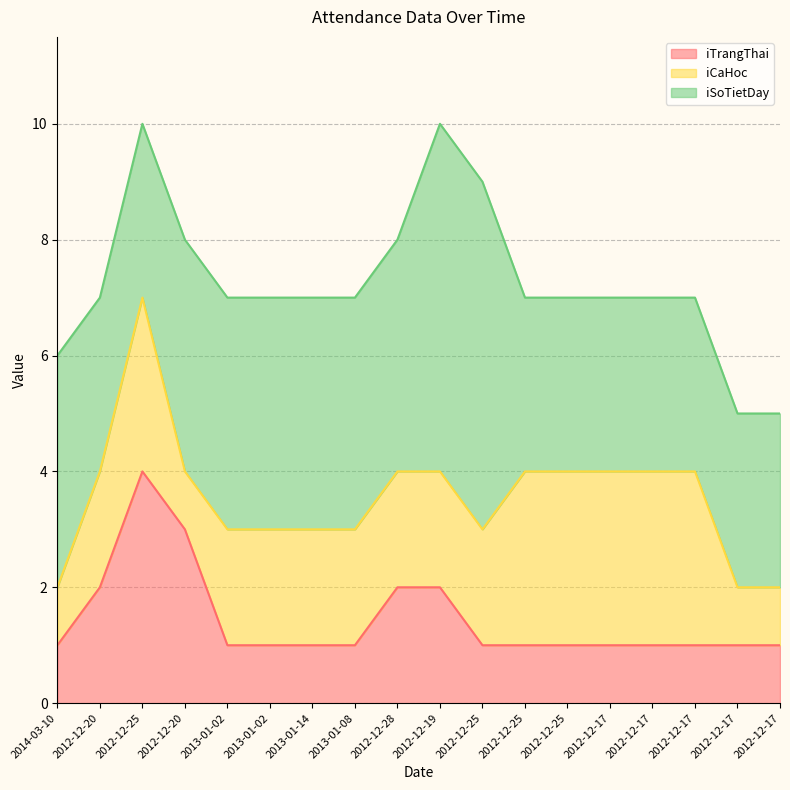

True or false: iTrangThai has more than 1 points higher than both neighbors.

False